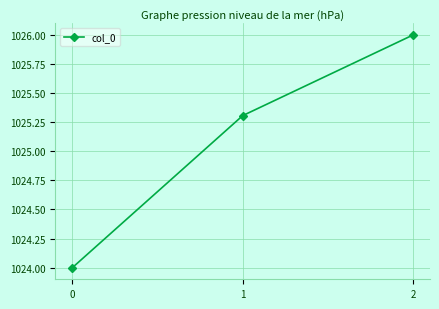

Where does the data first go above 1025?

1